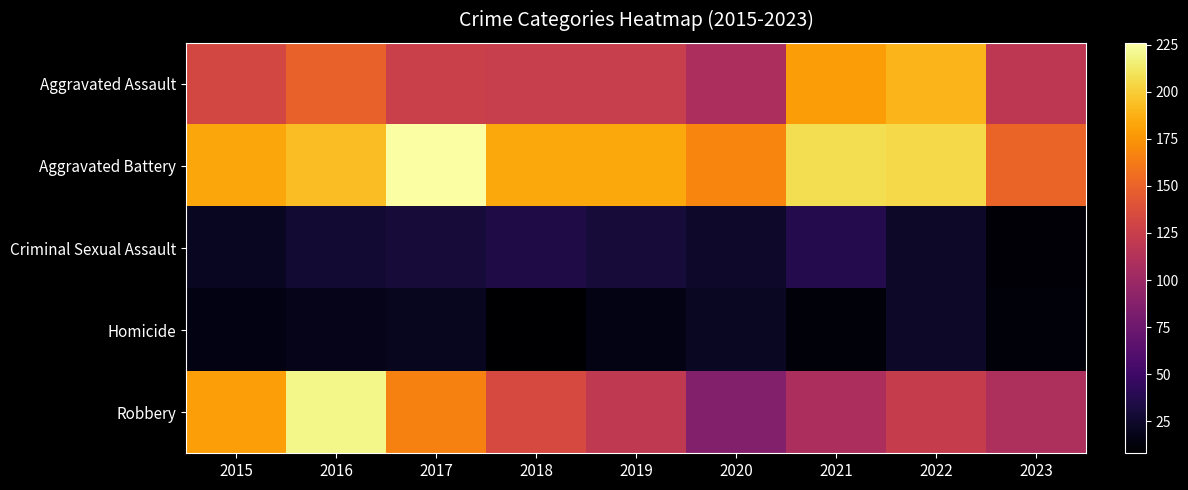

Which series has the largest total across all categories?

Aggravated Battery